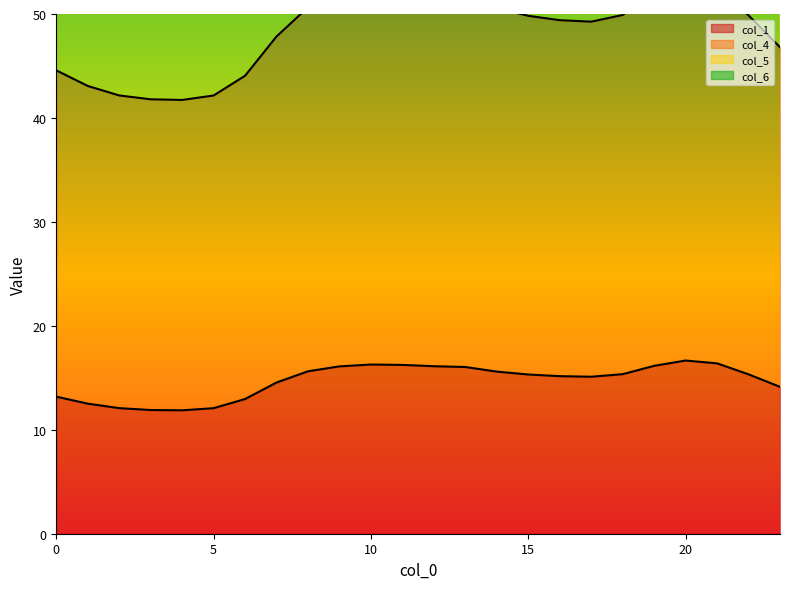

What is the sum of the col_4 values at 22 and 19?

214.1